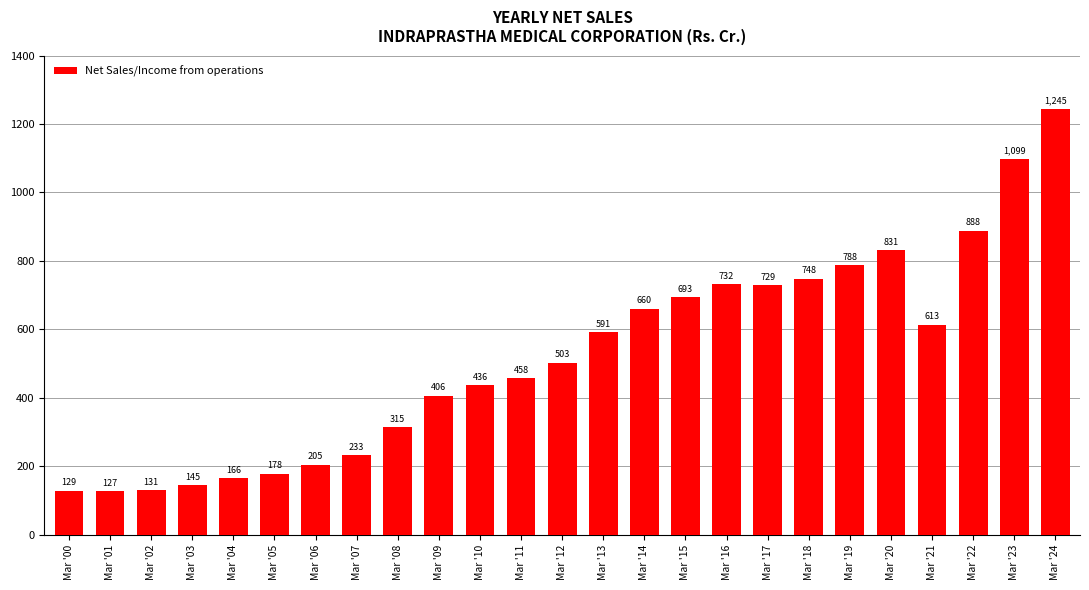

True or false: the data shows 1244.7 at Mar '24.

True